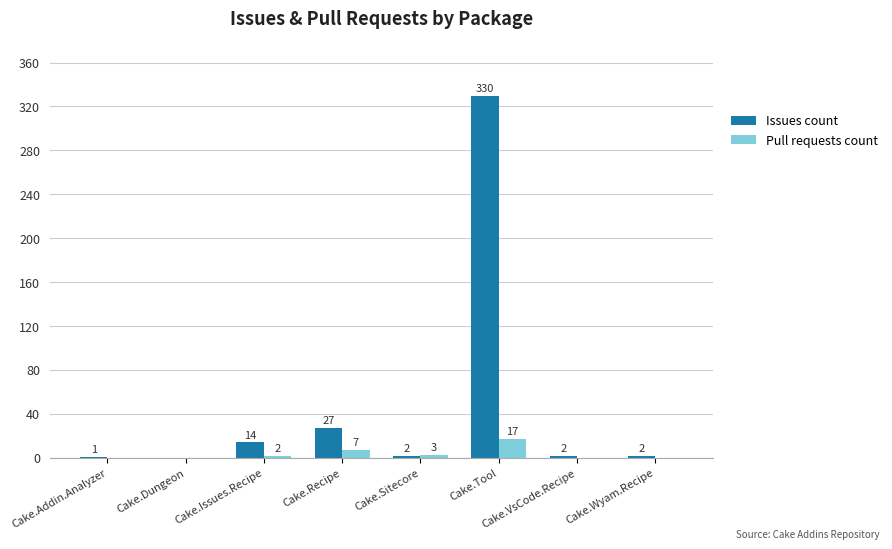

What is the total value across all series at Cake.Sitecore?

5